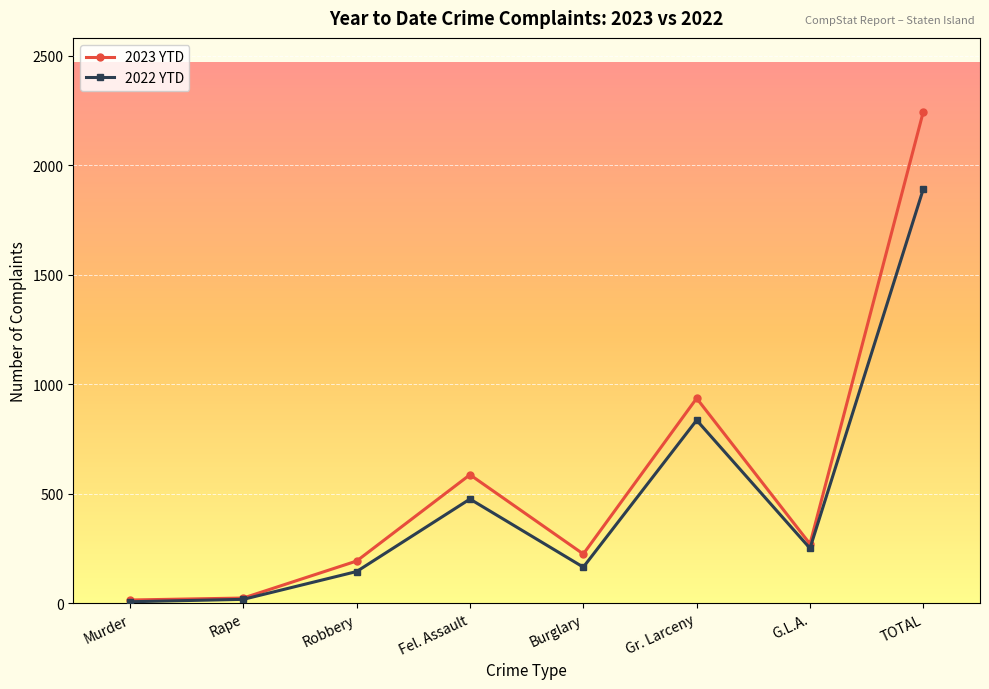

What is the highest value of the 2022 YTD series?

1891